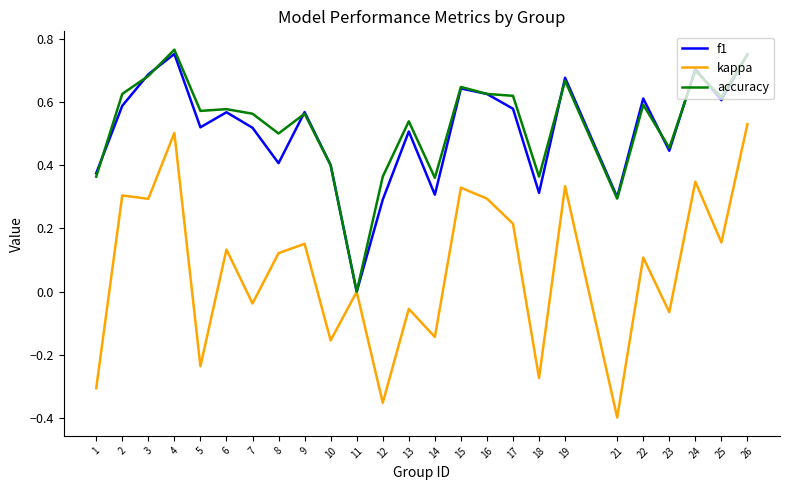

At which label does kappa reach its minimum?

21